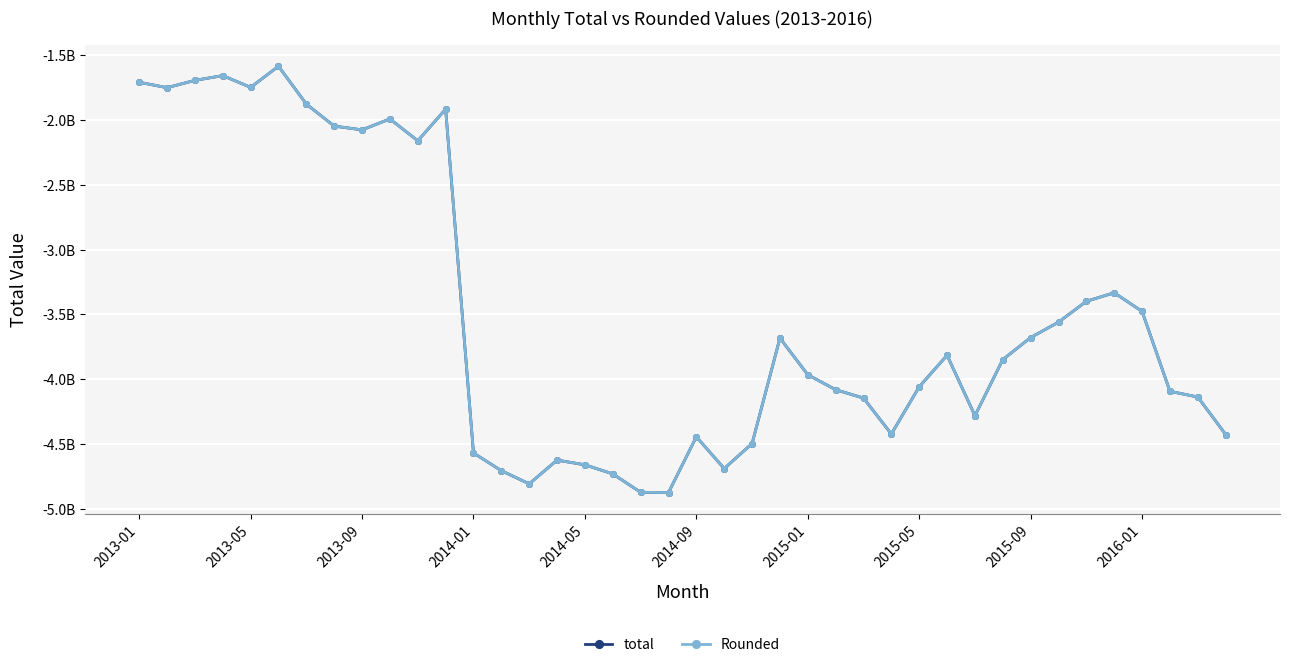

What are all the series names shown in the legend?

total, Rounded